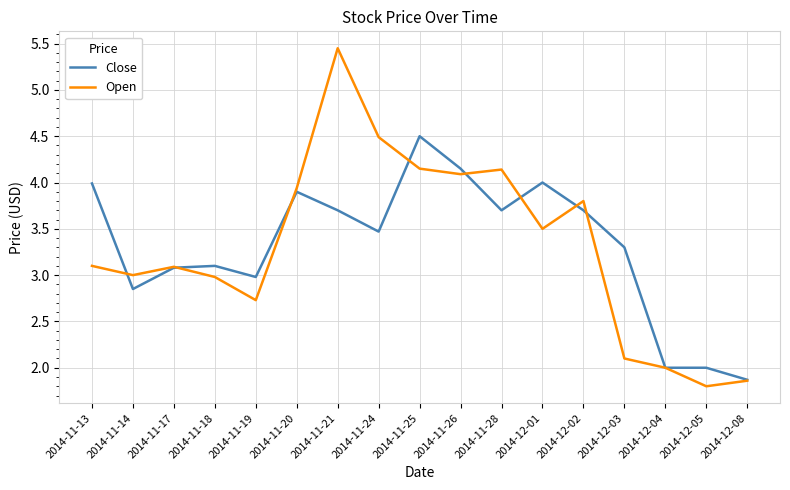

The value of Close at 2014-11-26 is 1.7. True or false?

False